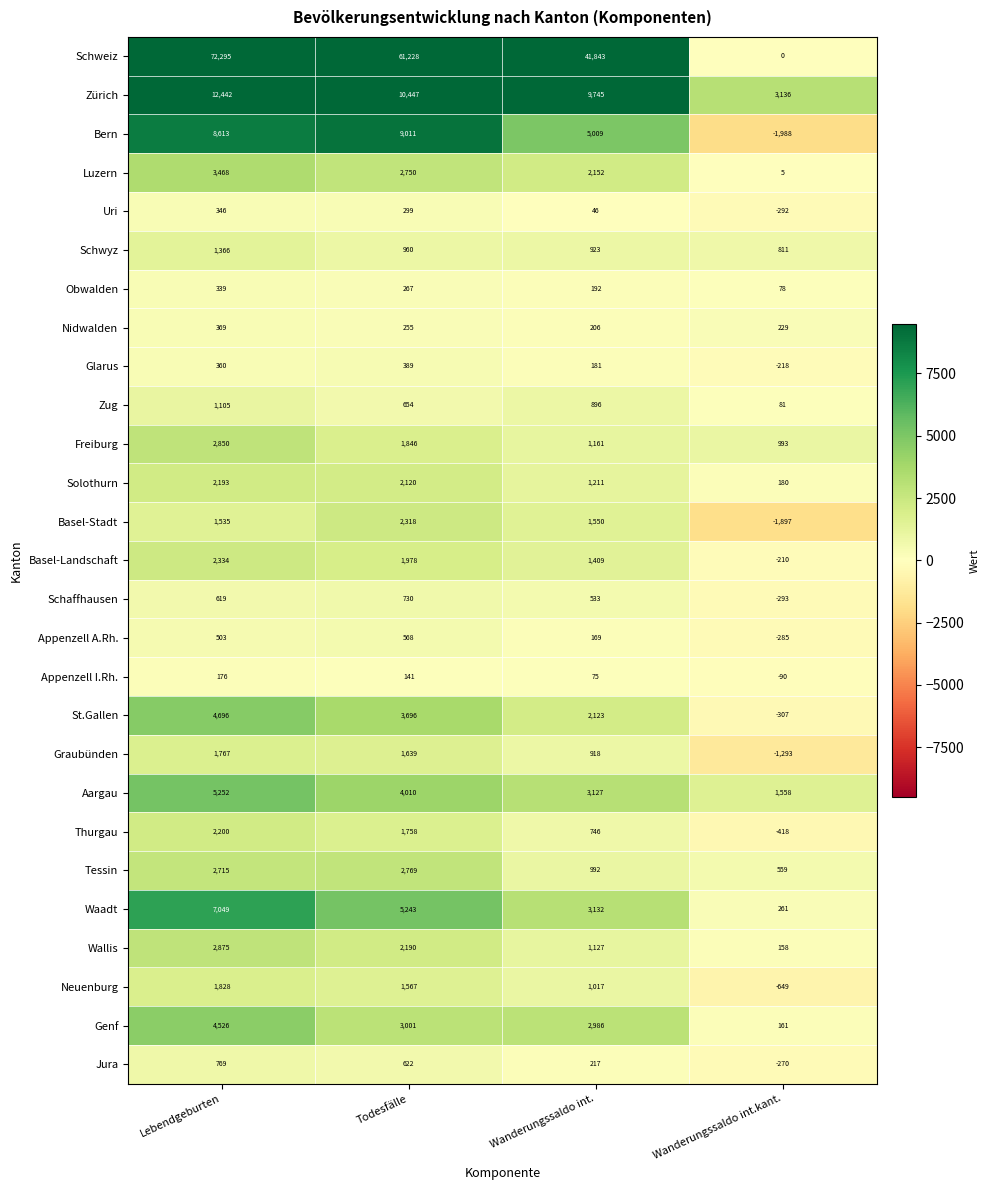

Which series has the largest range (max minus min)?

Schweiz